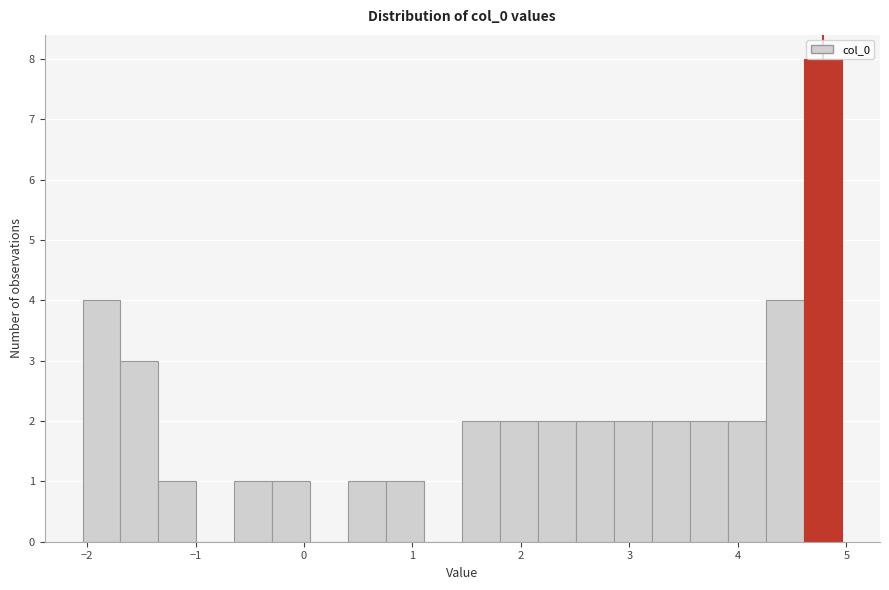

Around what value on the x-axis is the tallest bar? Give the approximate position of its centre, as read against the axis.

4.8